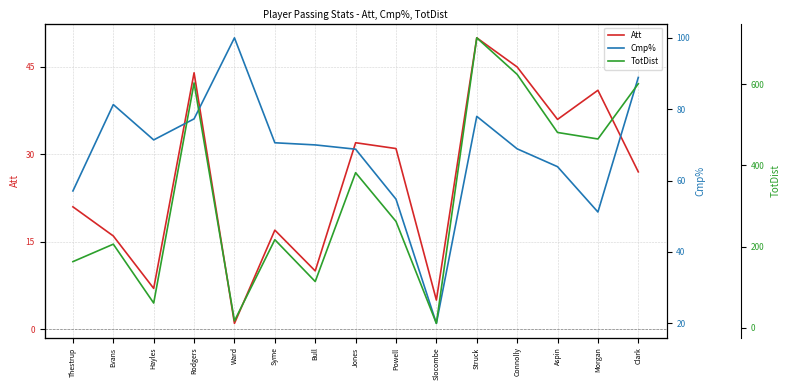

Reading right to left, what are all the values shown in this chart?

Att: 27.0	41.0	36.0	45.0	50.0	5.0	31.0	32.0	10.0	17.0	1.0	44.0	7.0	16.0	21.0
Cmp%: 88.9	51.2	63.9	68.9	78.0	20.0	54.8	68.8	70.0	70.6	100.0	77.3	71.4	81.3	57.1
TotDist: 601.0	465.0	481.0	624.0	714.0	11.0	262.0	382.0	114.0	217.0	17.0	603.0	61.0	206.0	163.0